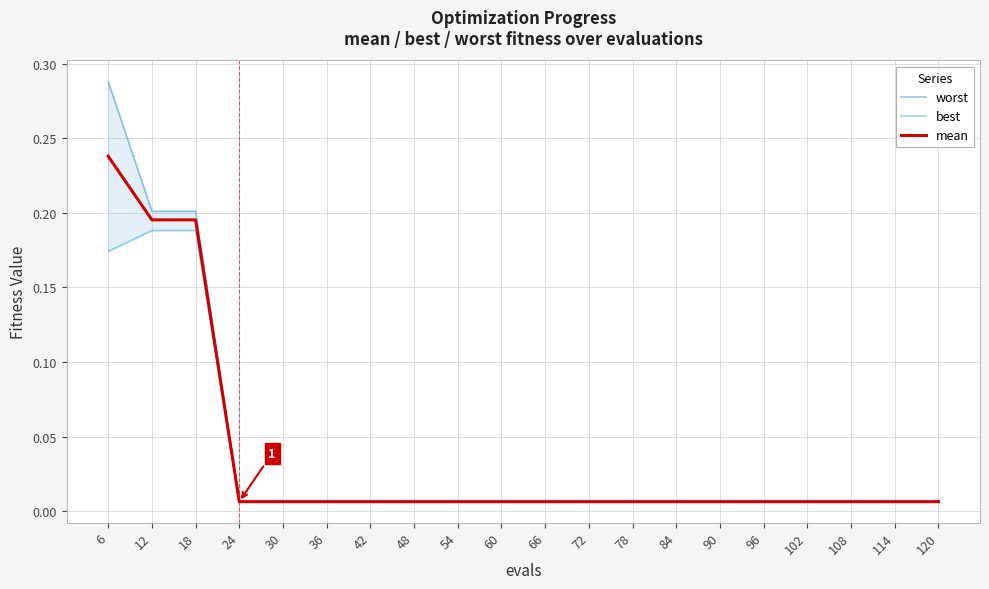

True or false: mean and worst intersect in this chart.

False